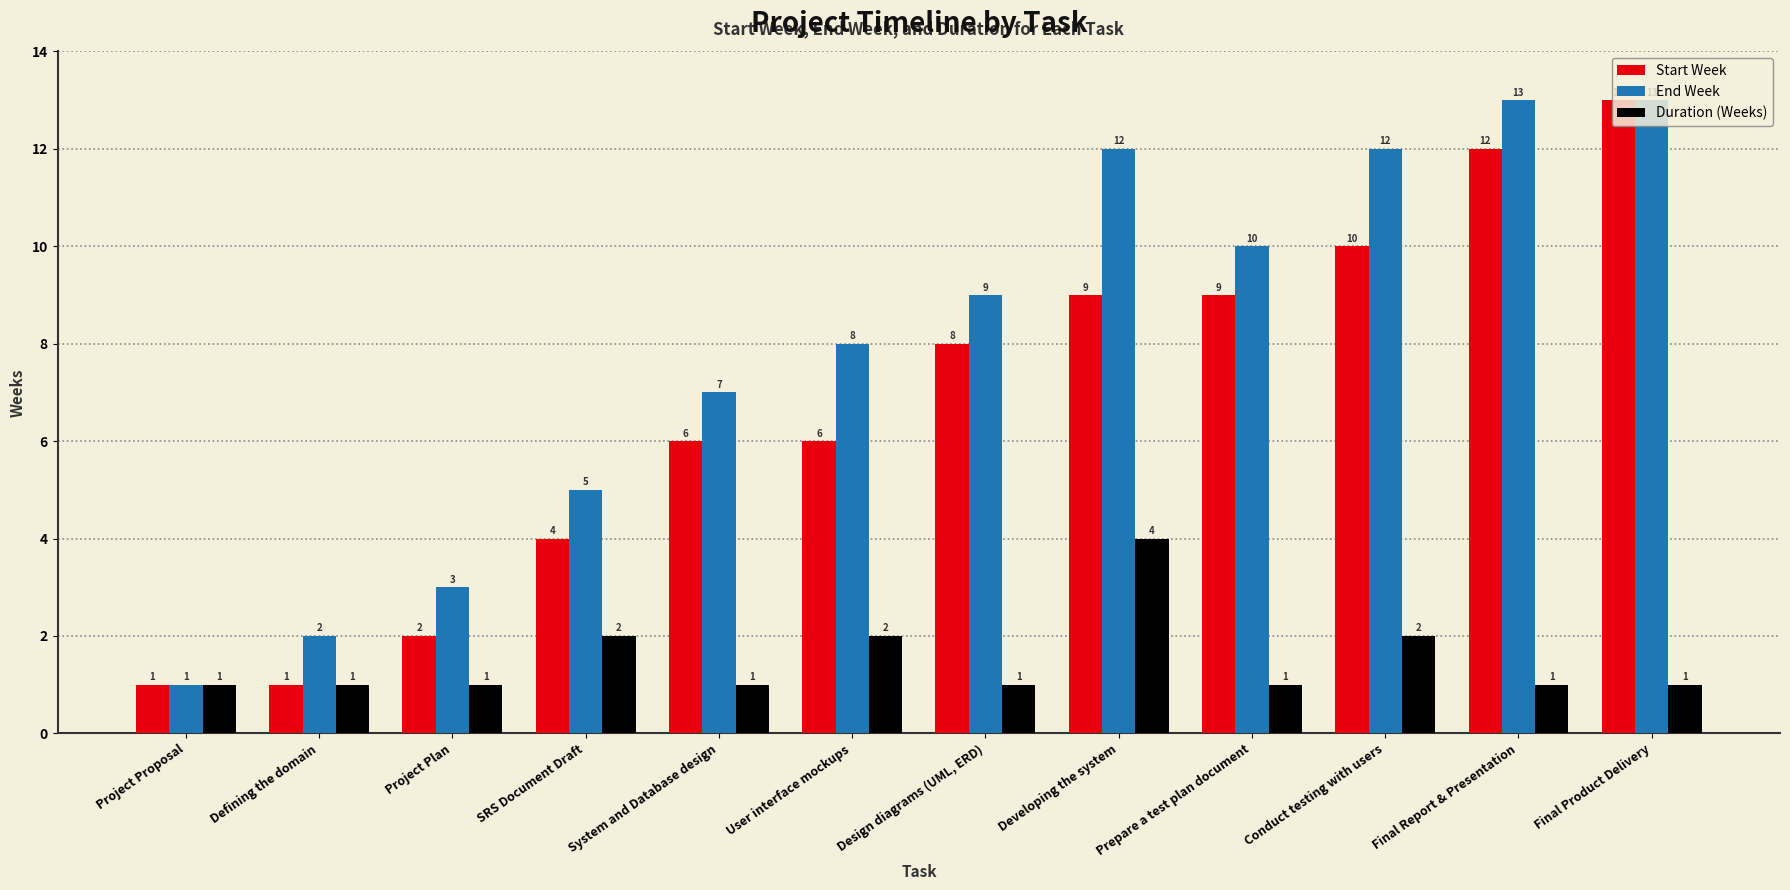

What value does the Start Week series have at Prepare a test plan document, to the nearest 10?

10